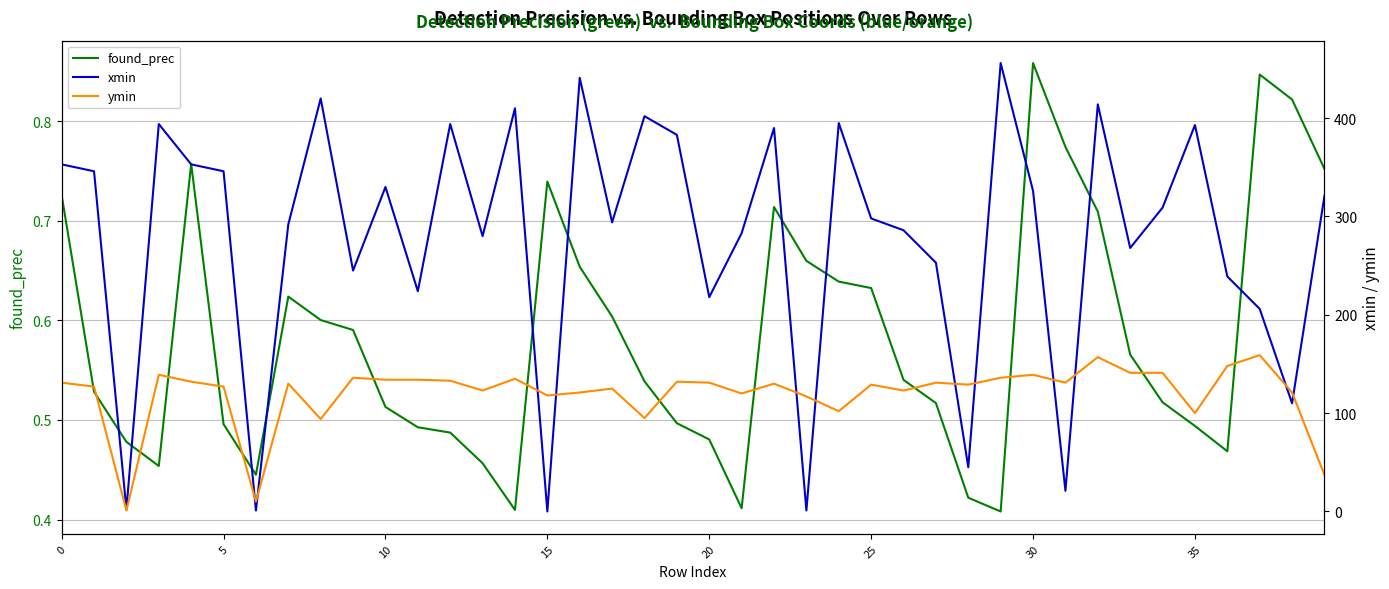

Does the chart have visible grid lines?

Yes